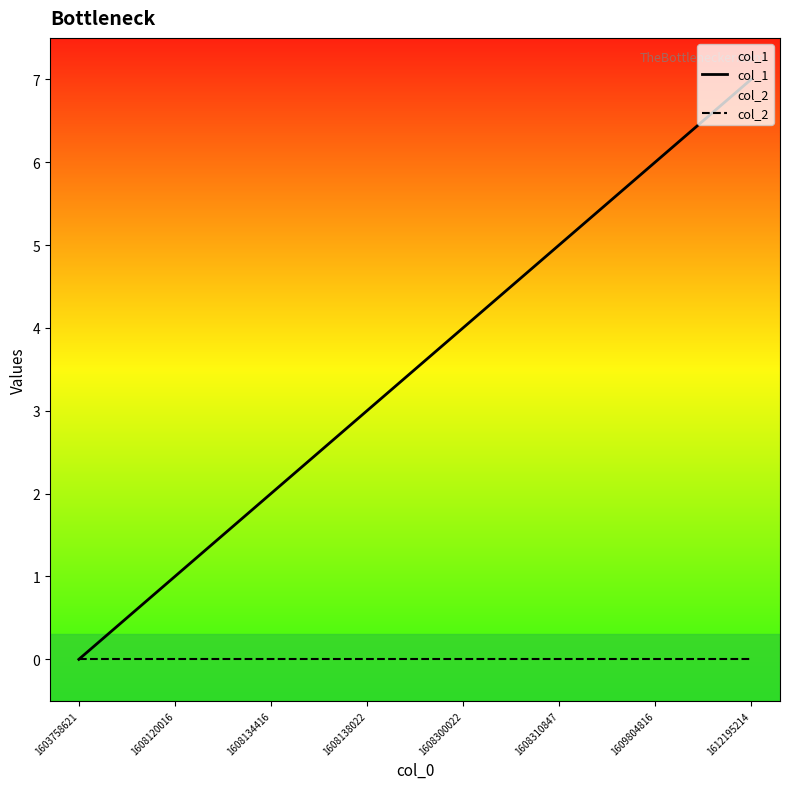

Reading left to right, transcribe all the data shown in this chart.

col_1: 0	1	2	3	4	5	6	7
col_2: 0	0	0	0	0	0	0	0